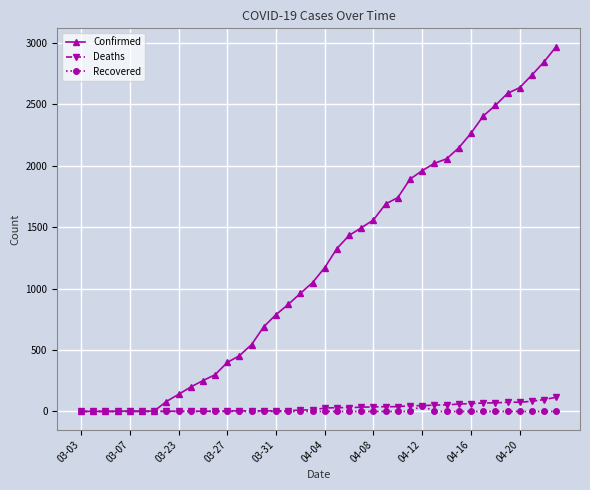

What is the maximum value for Confirmed?

2970